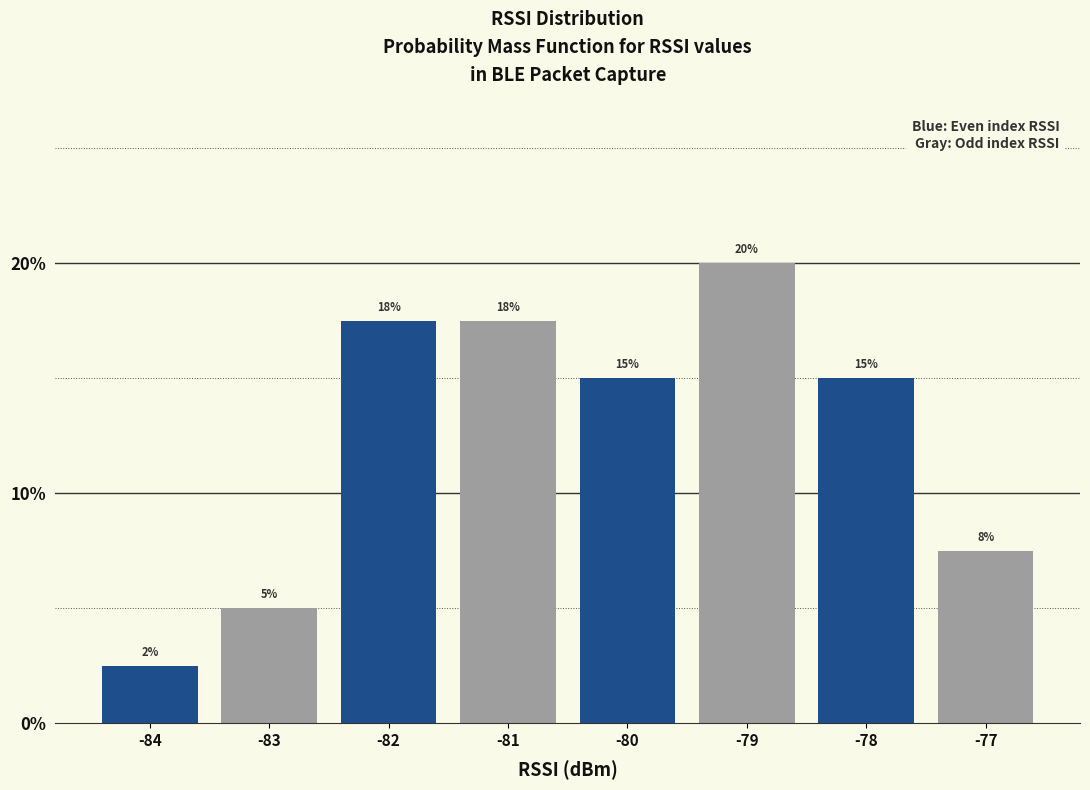

True or false: the data shows 3.7 at -78.

False